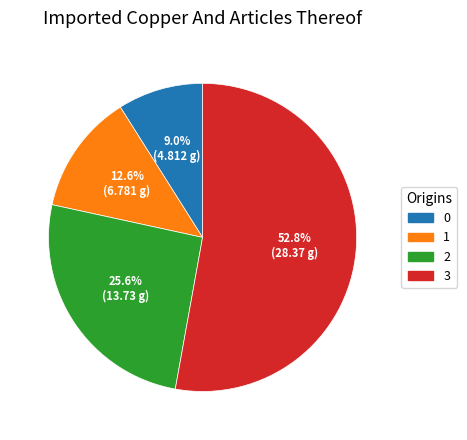

Which has a higher value, 0 or 3?

3